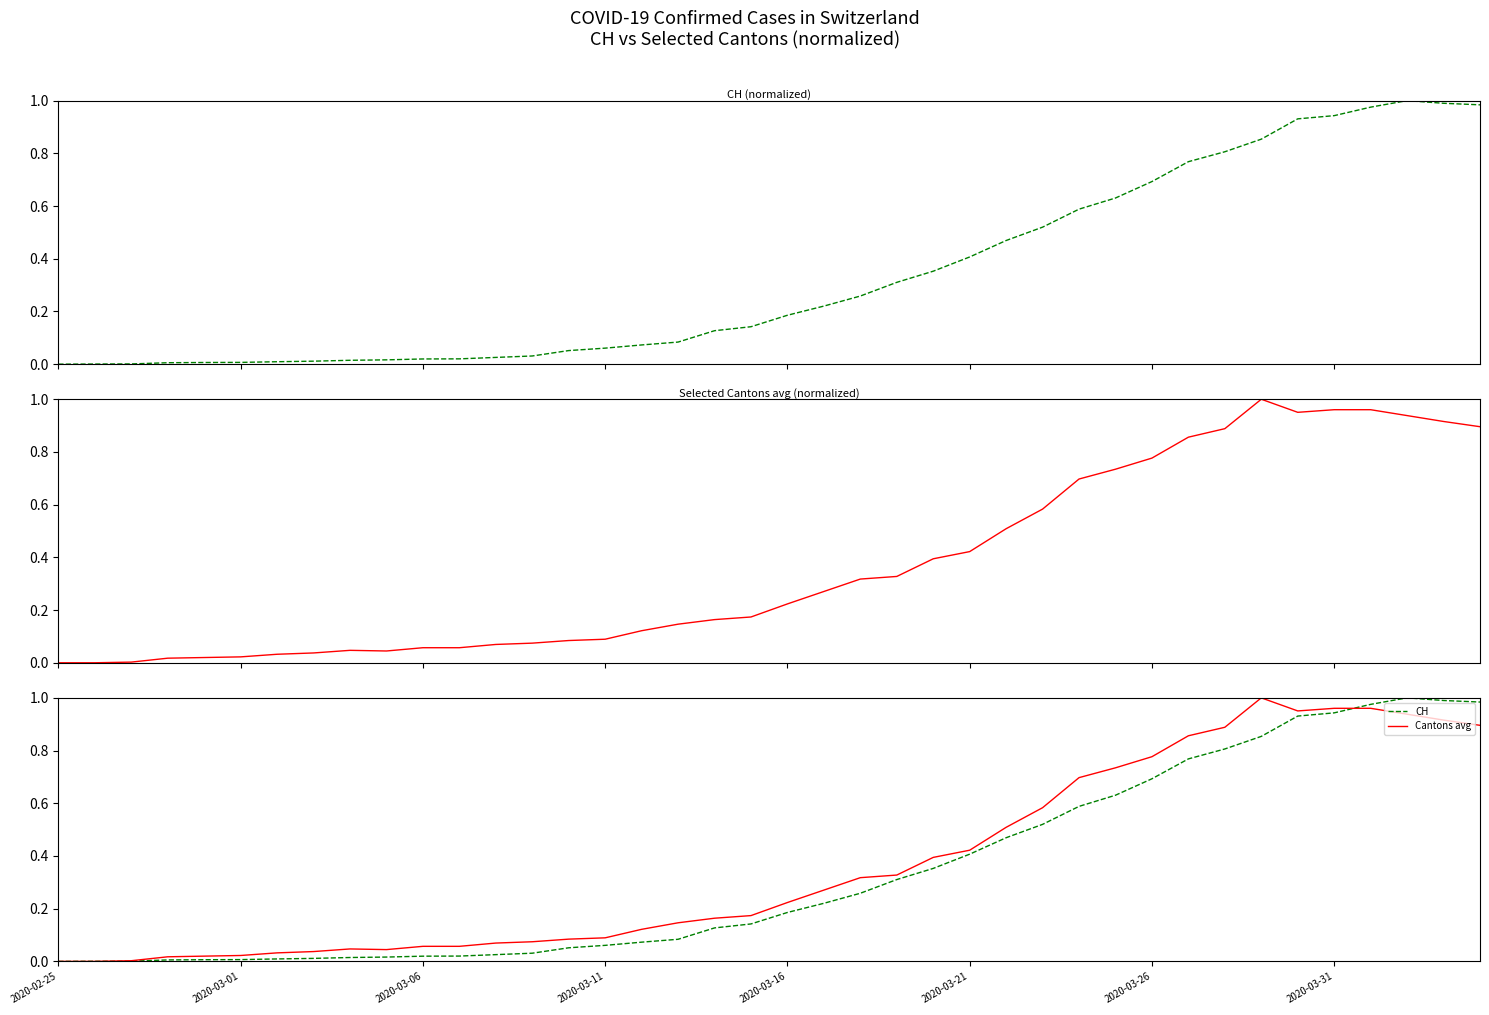

After their last crossing, which series has the higher values: Cantons avg or CH?

CH